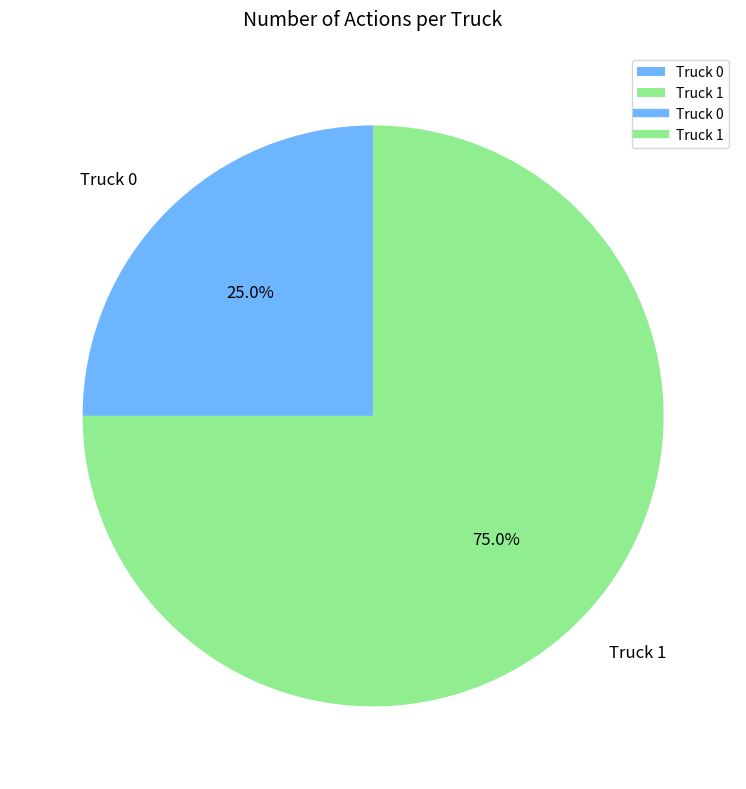

Is there a majority slice in this chart?

Yes